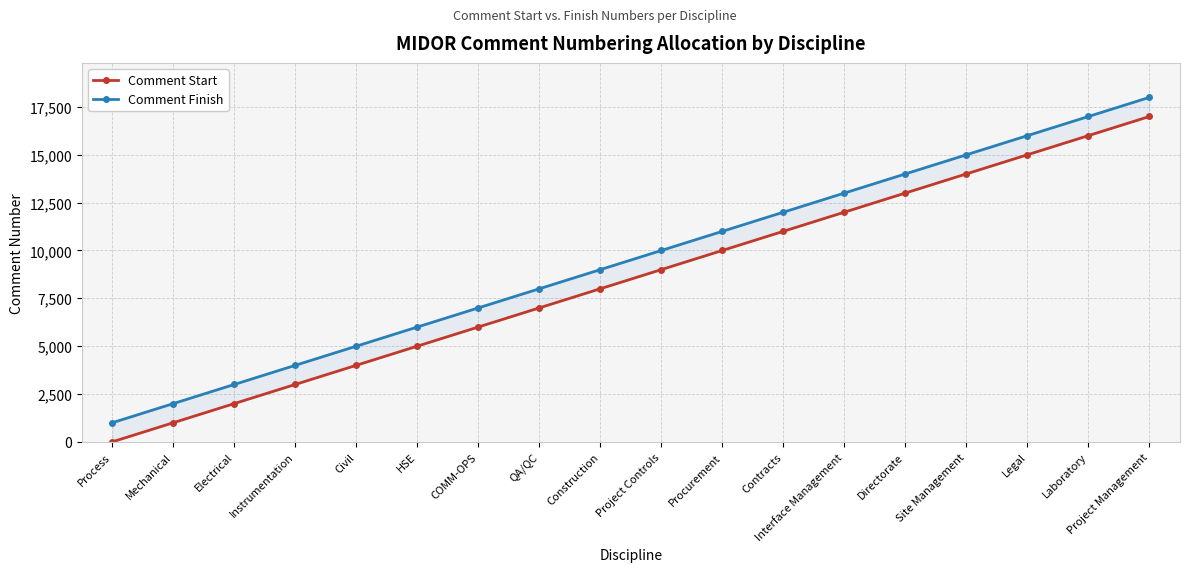

Is it true that Comment Start equals 5001 at HSE?

True